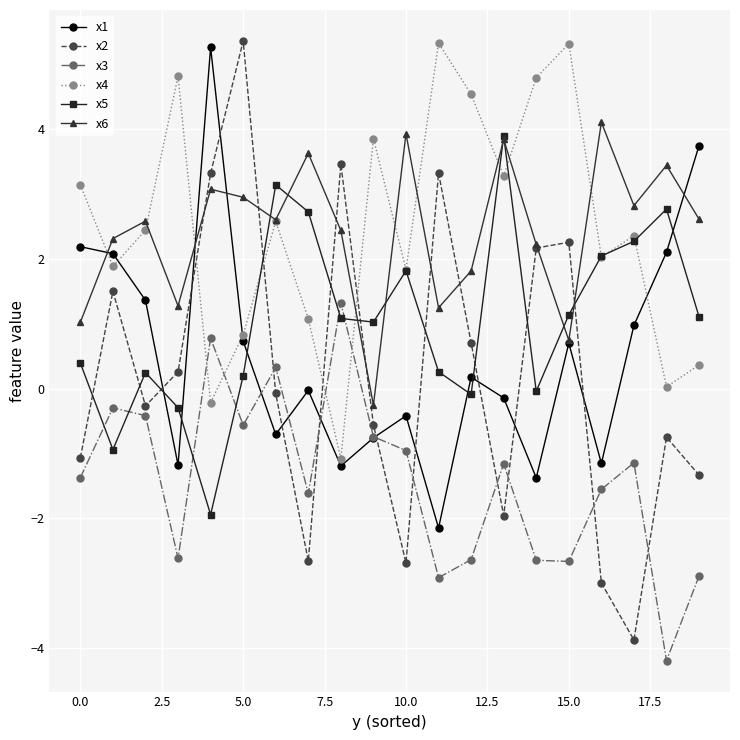

What is the value of the x6 point at the 4th from the left?

1.3